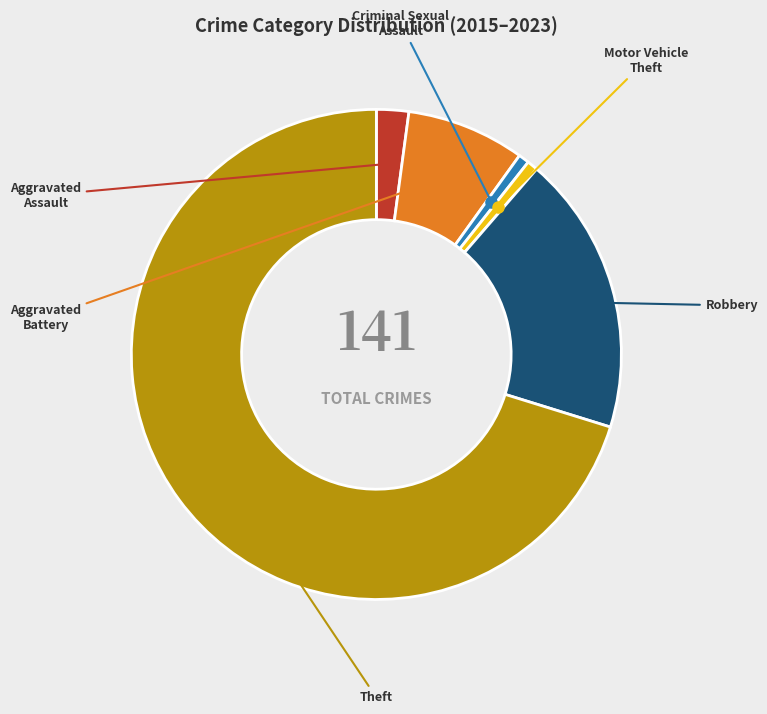

Rank the categories by value from highest to lowest.

Theft, Robbery, Aggravated Battery, Aggravated Assault, Criminal Sexual Assault, Motor Vehicle Theft